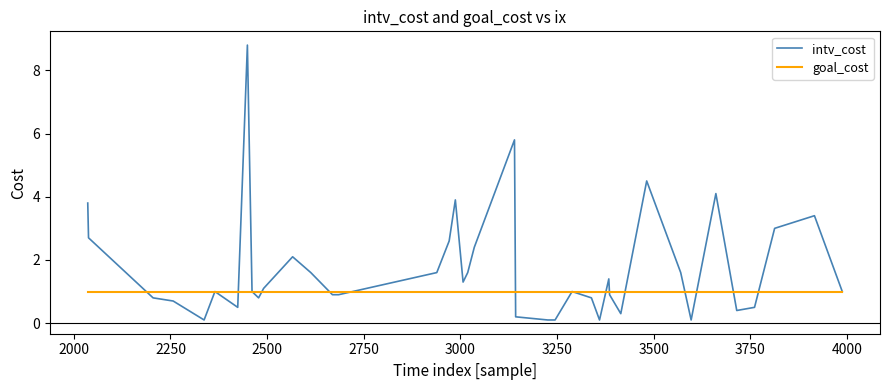

List the series in order of their overall mean, highest first.

intv_cost, goal_cost